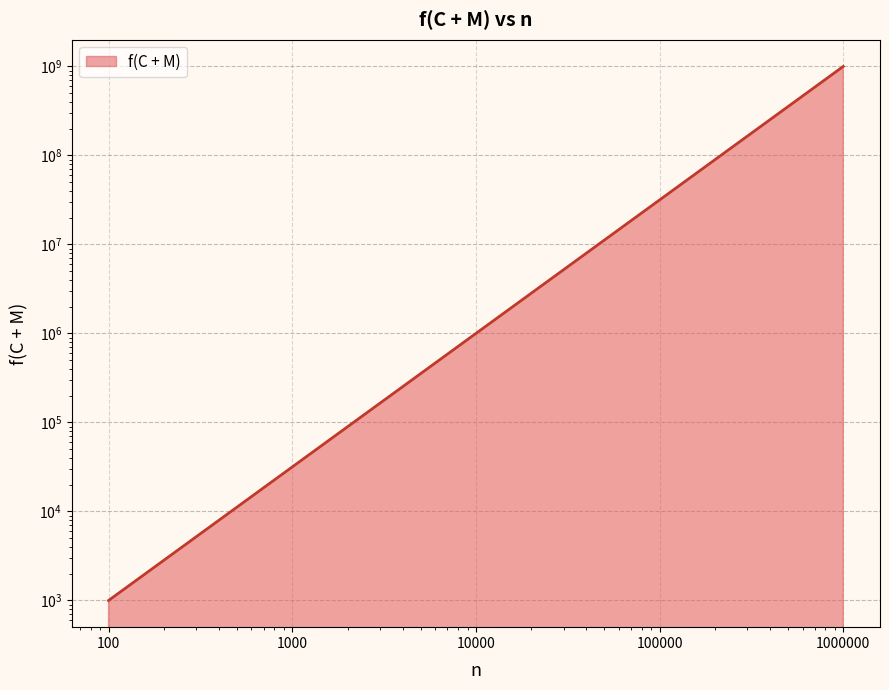

The value at 1000000 is 1000000000.0. True or false?

True